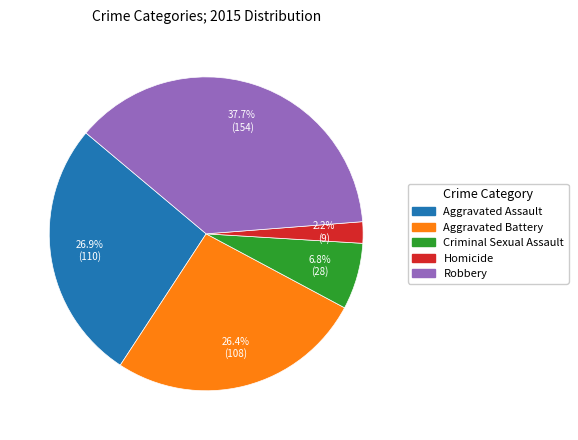

Is Aggravated Assault the majority of the pie?

No